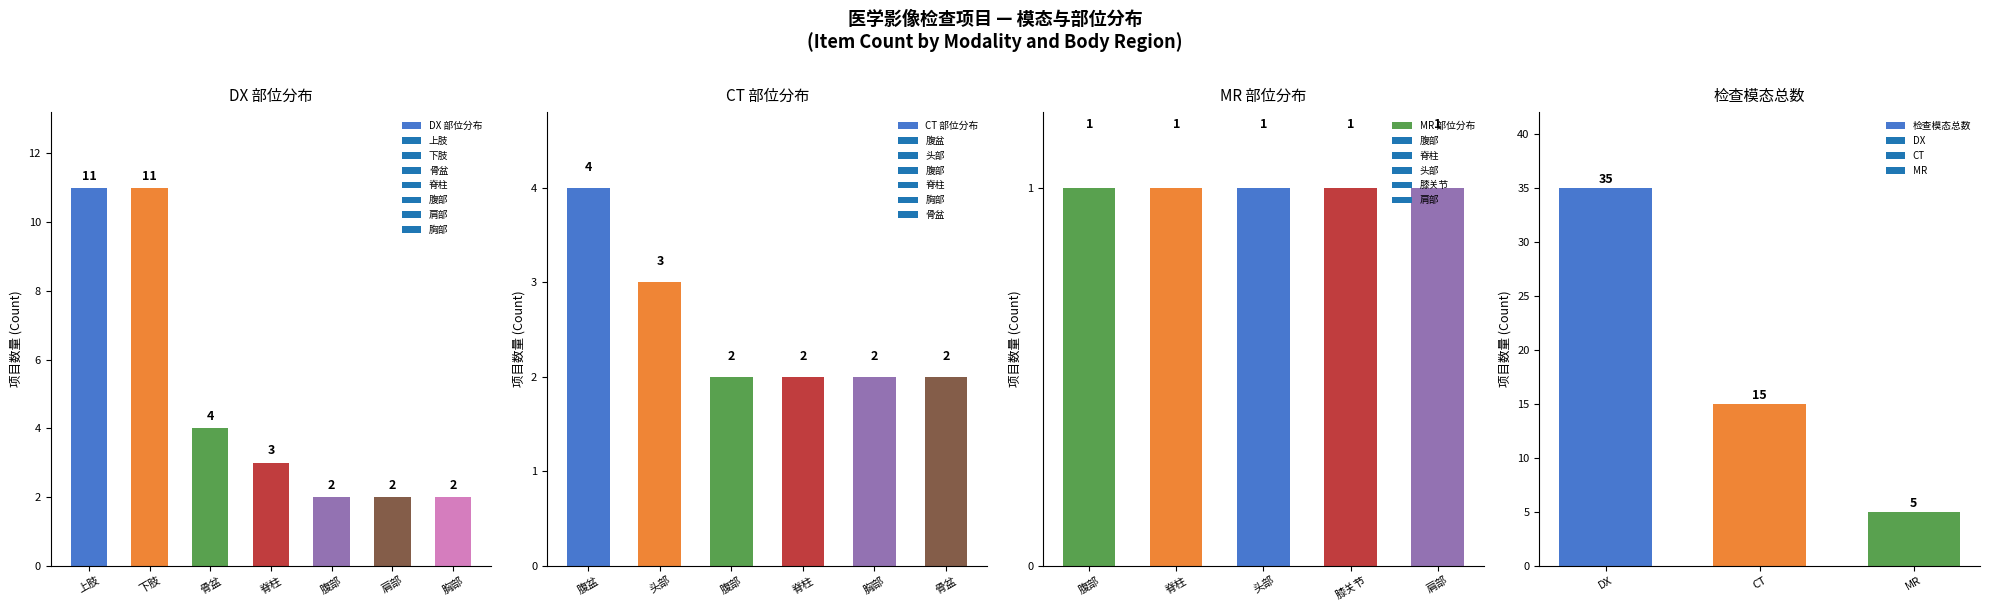

What is the sum of all values?

55